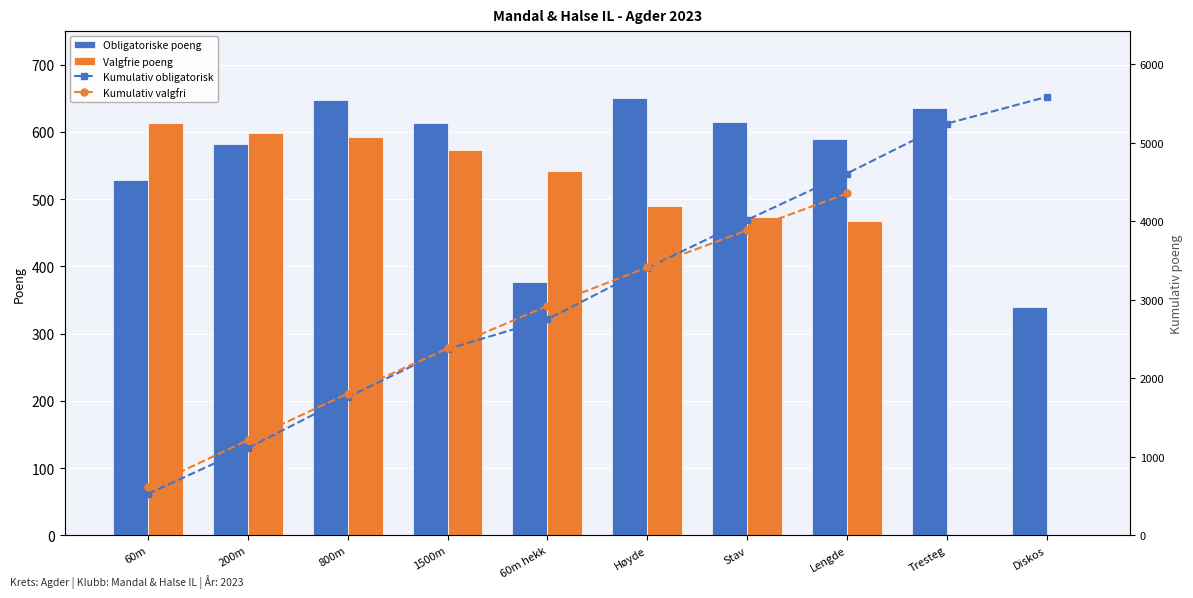

Which series has the largest total across all categories?

Obligatoriske poeng